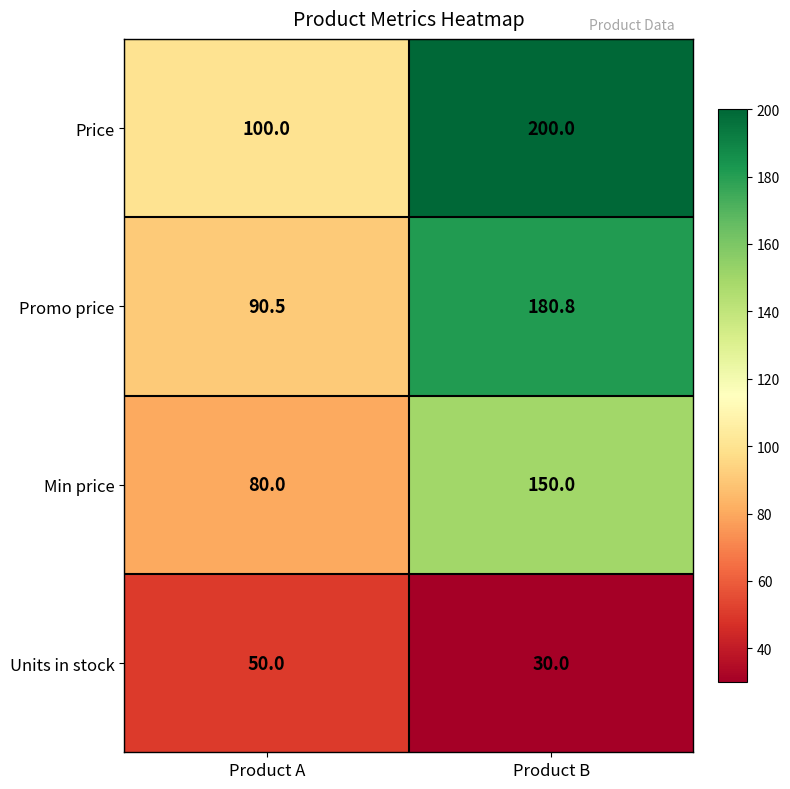

Reading left to right, transcribe all the data shown in this chart.

Price: 100.0	200.0
Promo price: 90.5	180.8
Min price: 80.0	150.0
Units in stock: 50.0	30.0